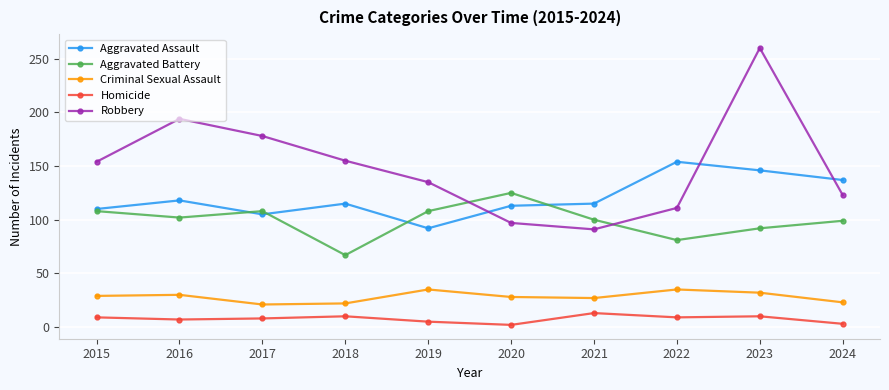

What is the total value across all series at 2020?

365